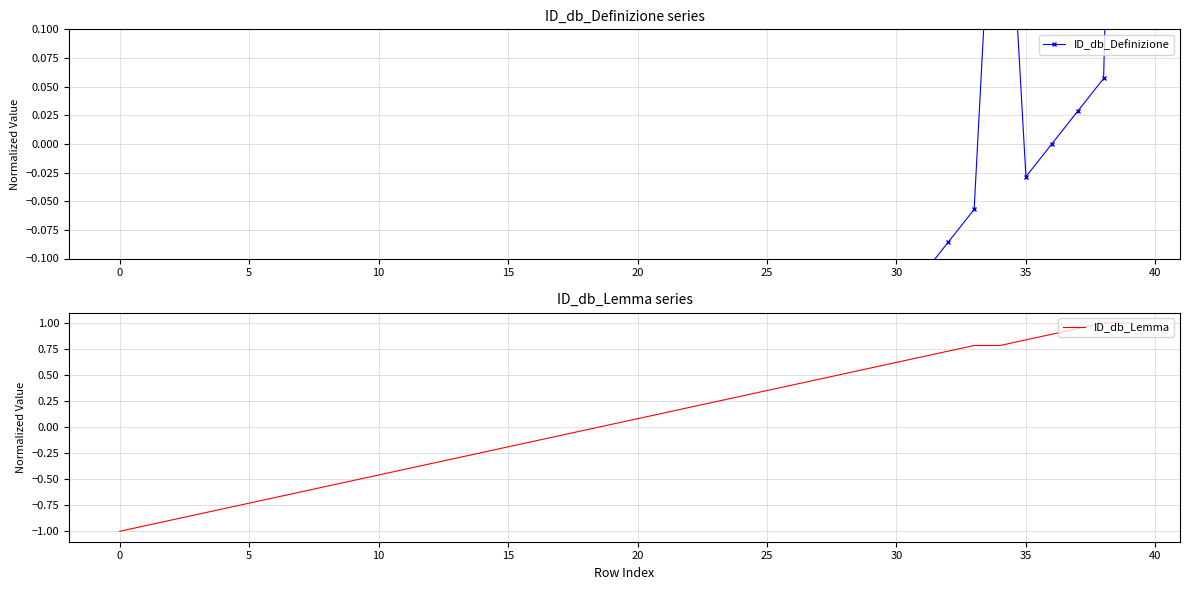

True or false: ID_db_Definizione and ID_db_Lemma intersect in this chart.

False